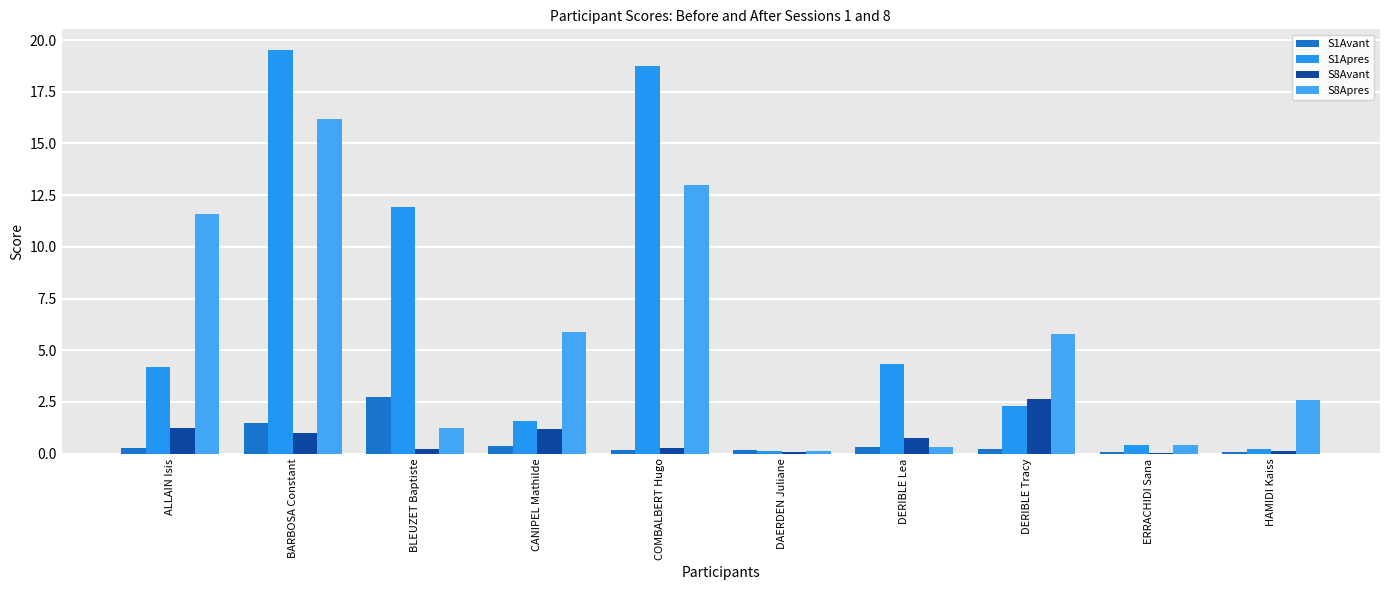

How many groups of bars are there?

10